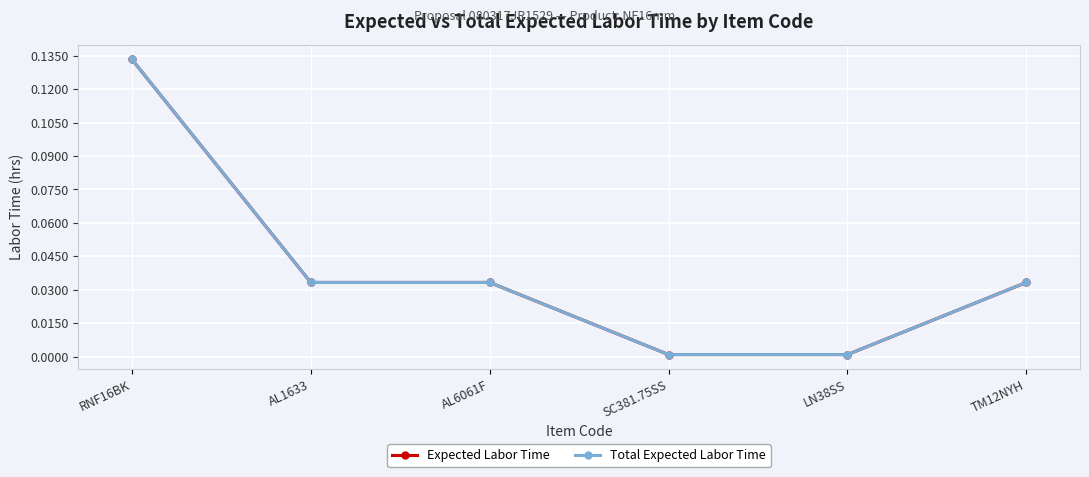

What is the value of the Expected Labor Time point at the 1st from the left?

0.1